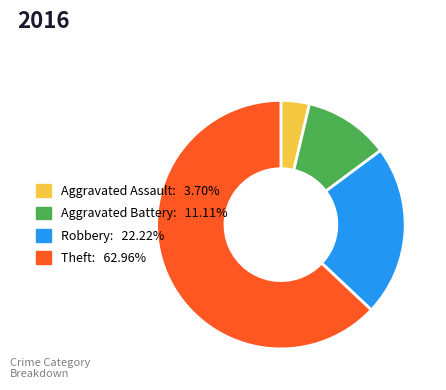

Is the sum of Aggravated Assault and Aggravated Battery greater than half?

No